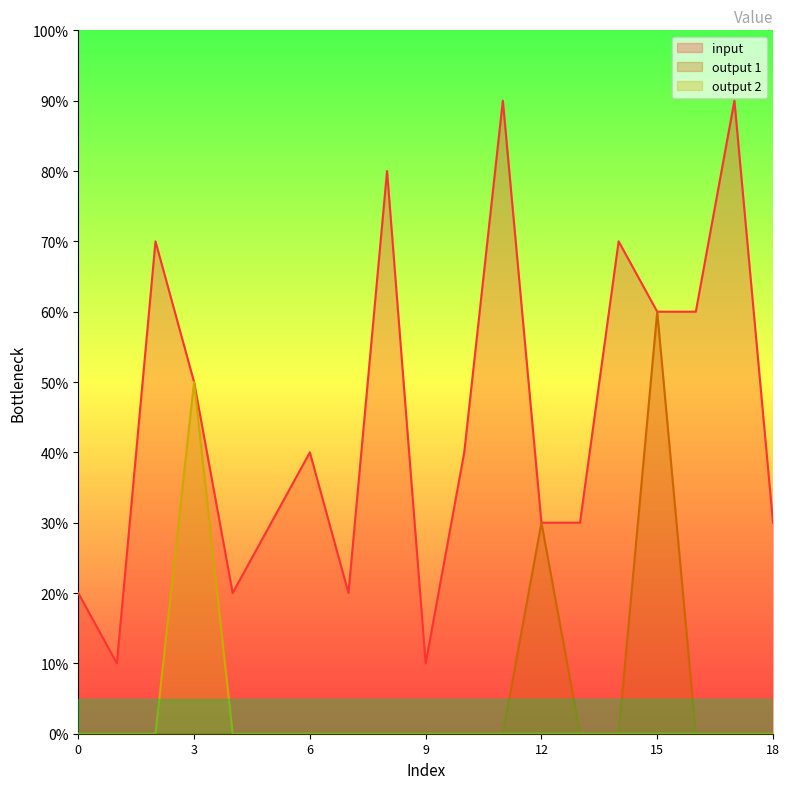

How many categories are shown in the chart?

19